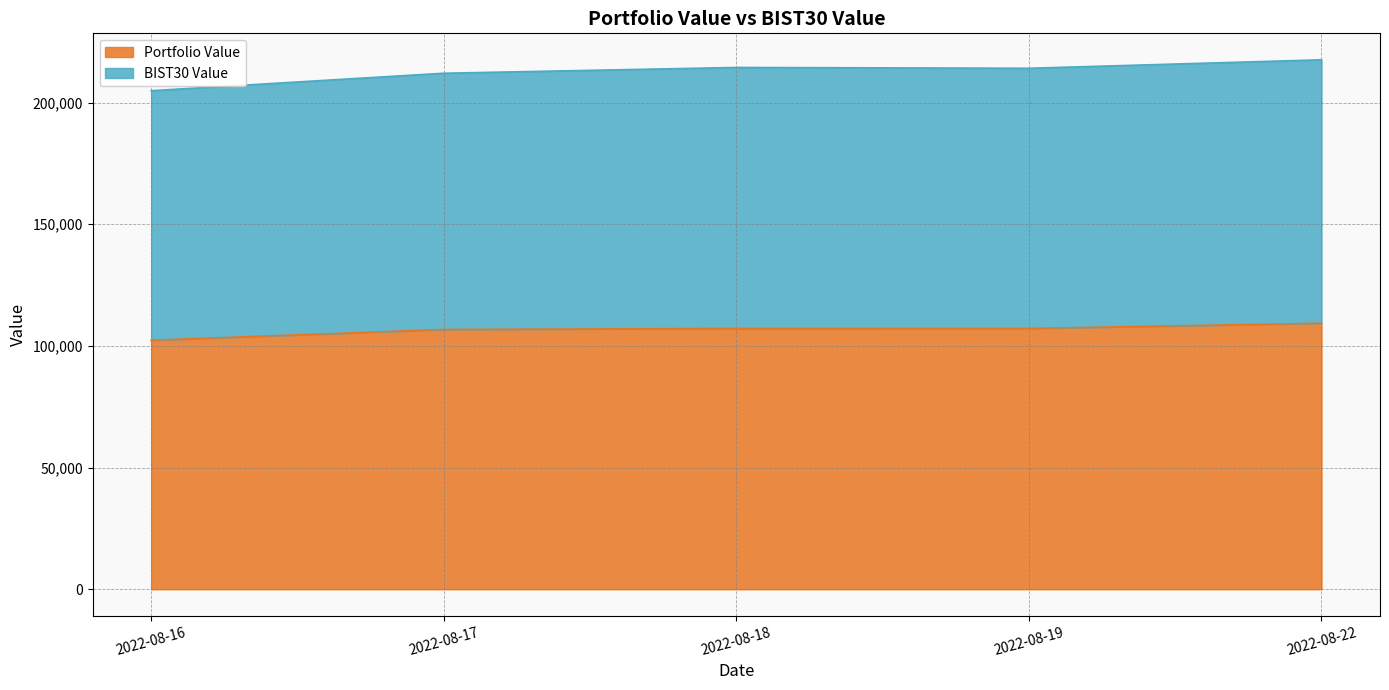

True or false: Portfolio Value and BIST30 Value intersect in this chart.

False